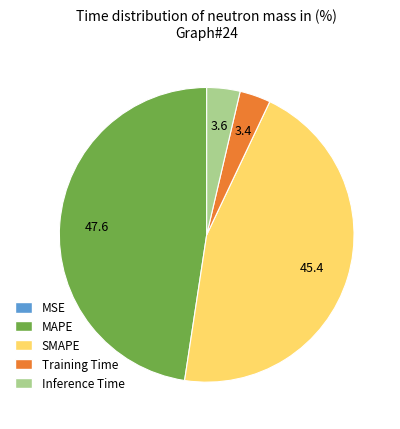

Do MAPE and Inference Time together represent more than half of the pie?

Yes